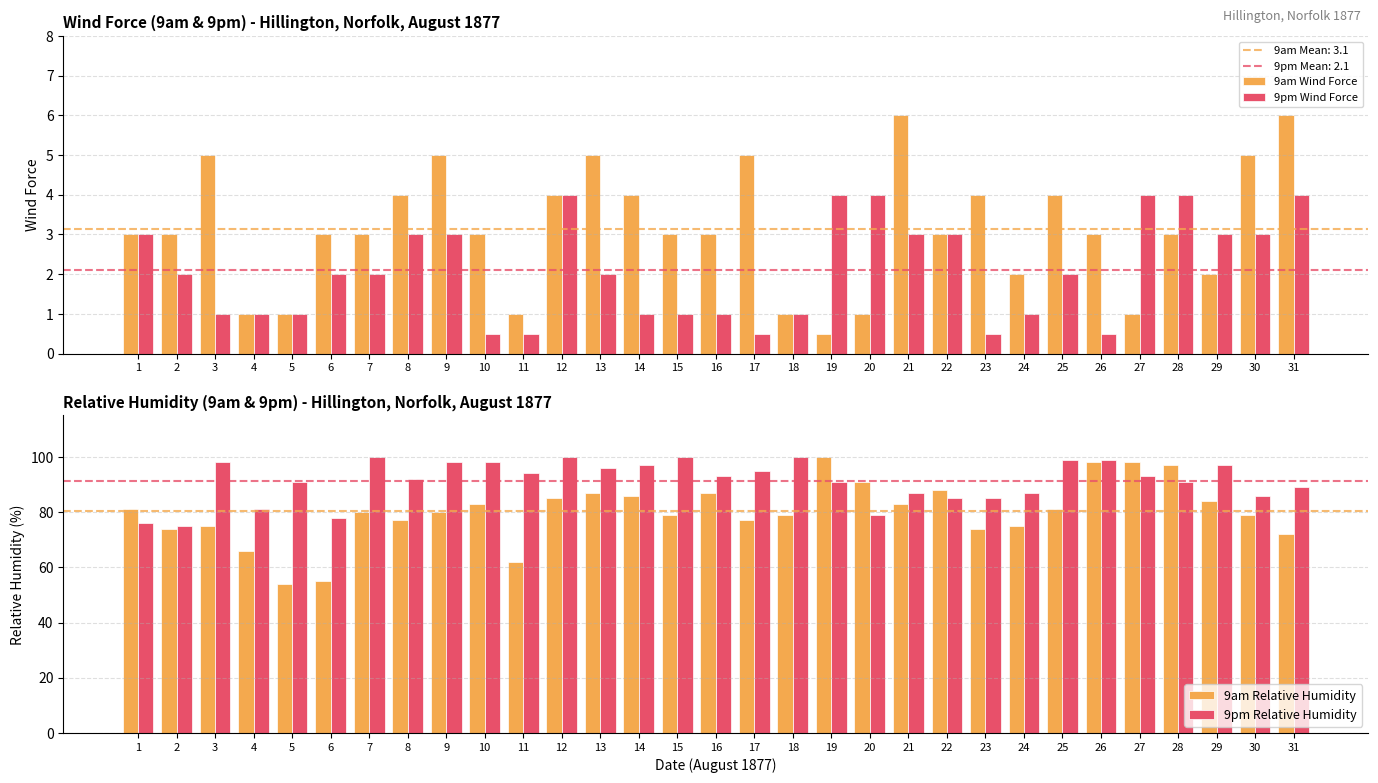

What is the difference between the maximum and minimum values in the 9pm Wind Force series?

3.5